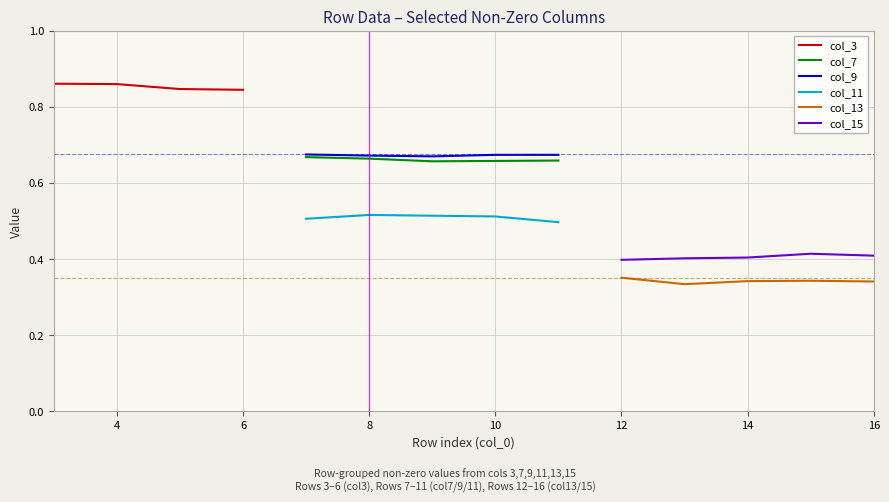

How many data points in col_7 are above 0?

5